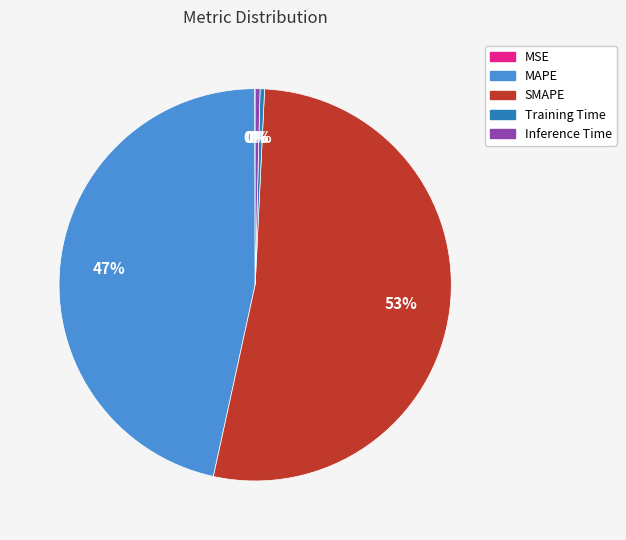

Does MAPE represent more than half of the total?

No